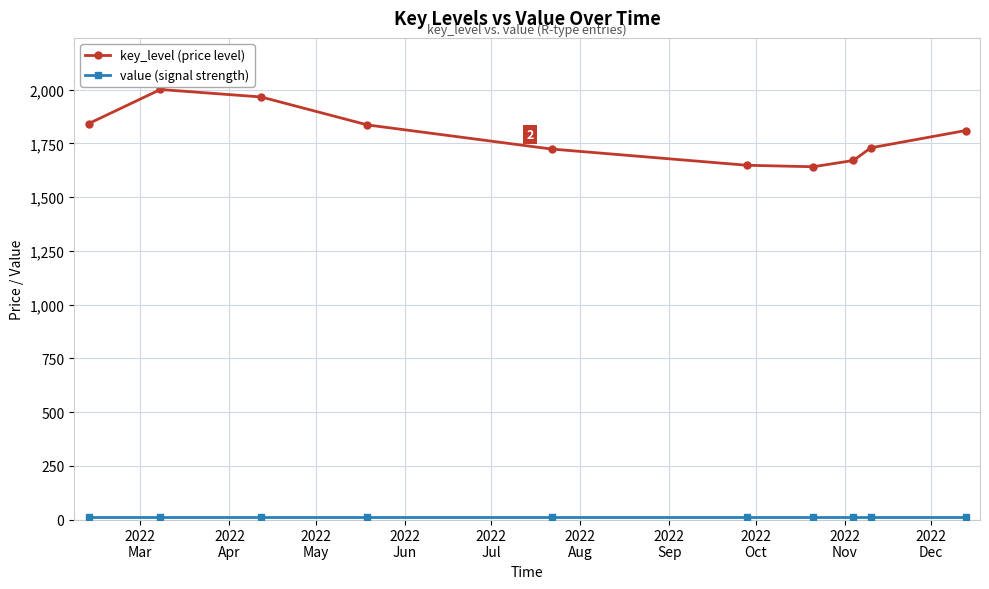

At how many categories does at least one series exceed 475?

10